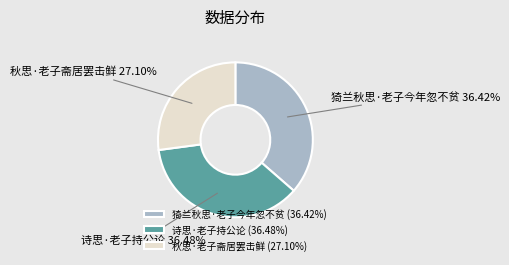

Is the sum of 诗思·老子持公论 and 猗兰秋思·老子今年忽不贫 greater than half?

Yes